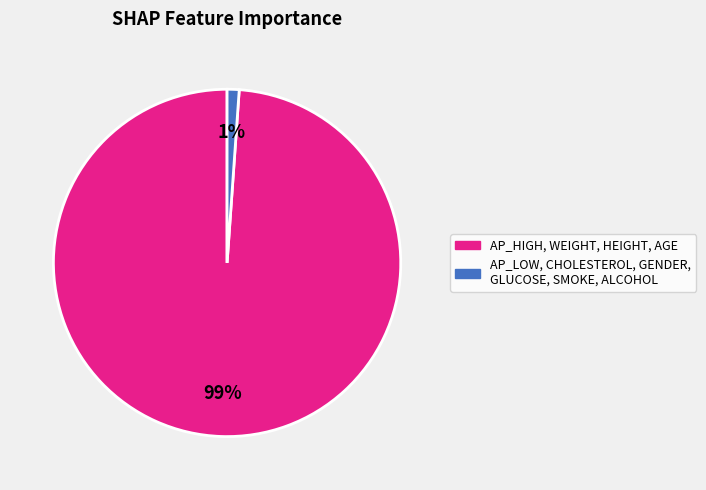

Is there any slice that represents more than half of the pie?

Yes